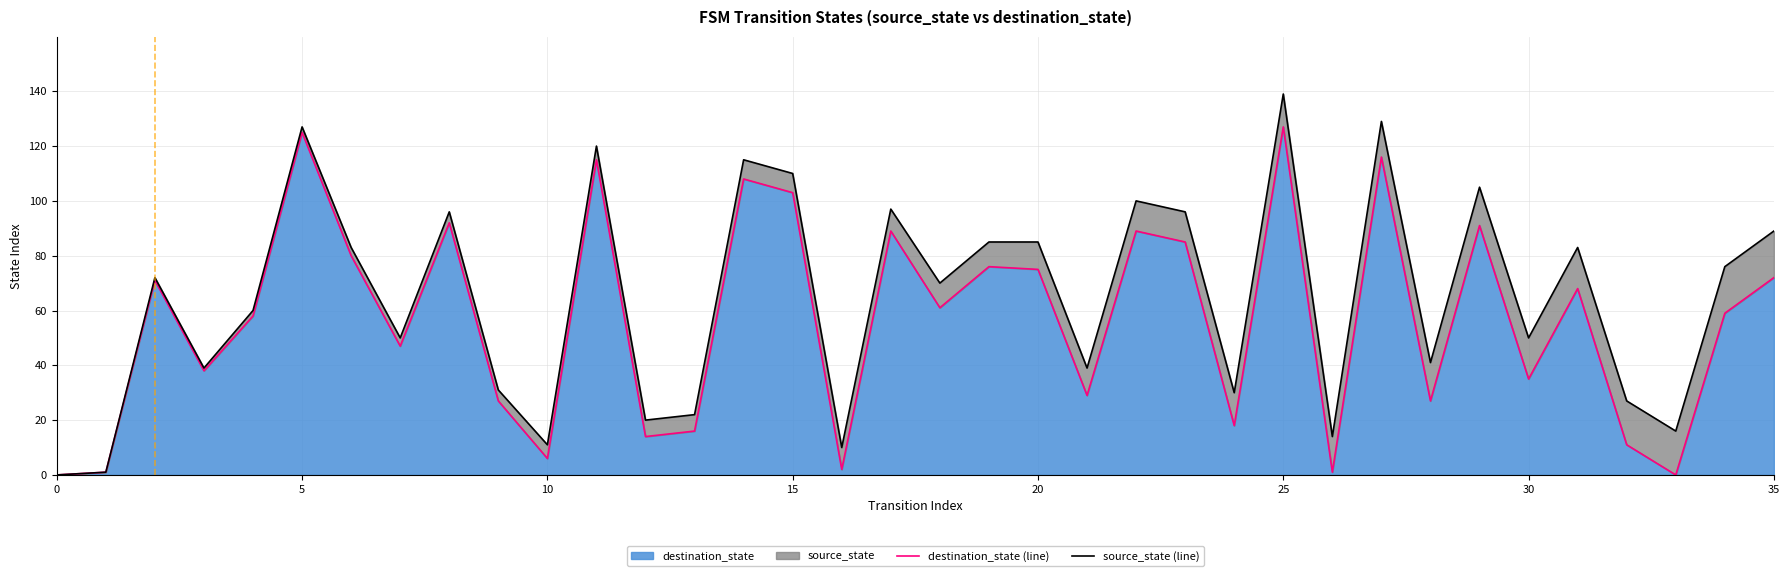

What is the difference between the values at 4 and 27?

58